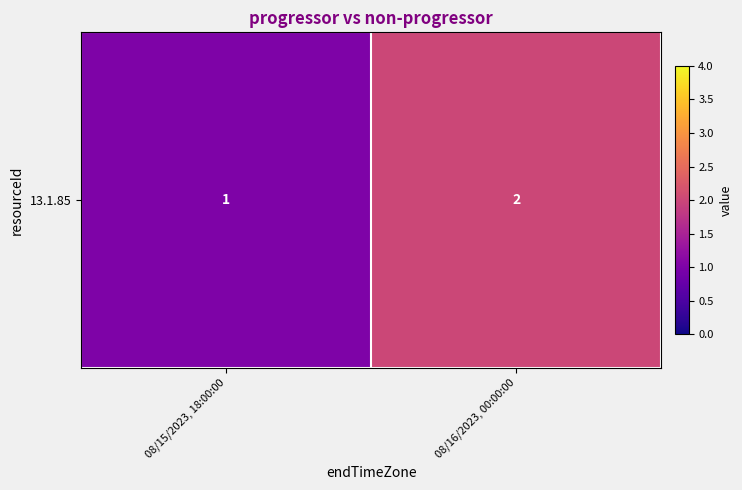

Where is the data nearest to the value 1?

08/15/2023, 18:00:00